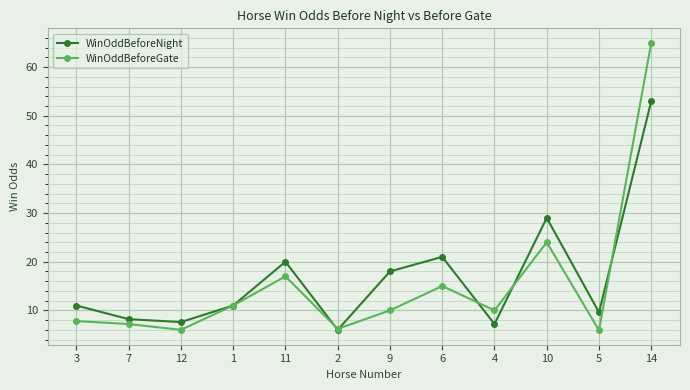

Is this an area chart (filled region under the line)?

No